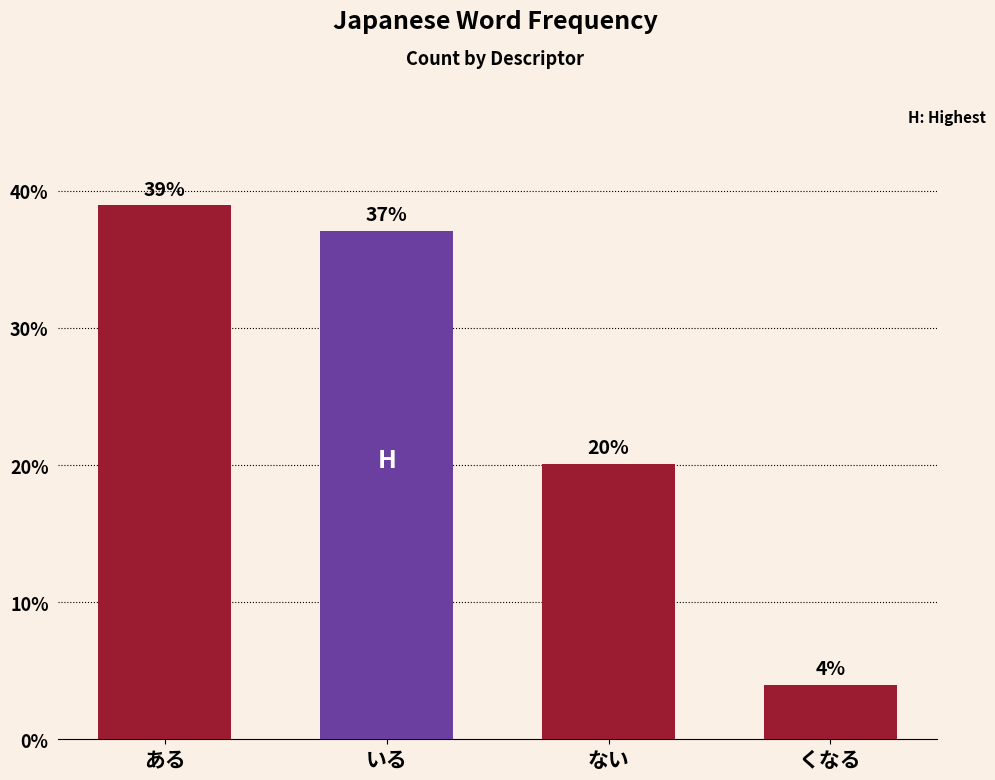

What is the difference between the values at ある and いる?

1.9